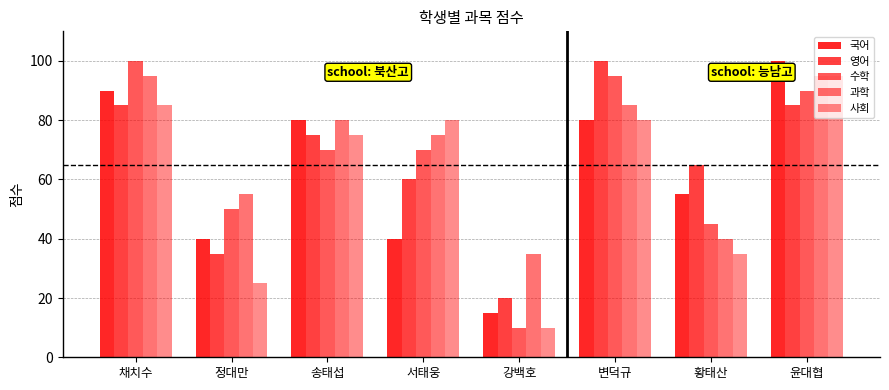

How many bars are there in total?

40